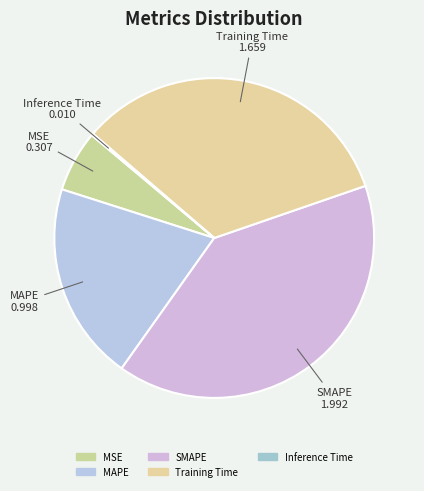

True or false: Training Time accounts for 22% of the total.

False